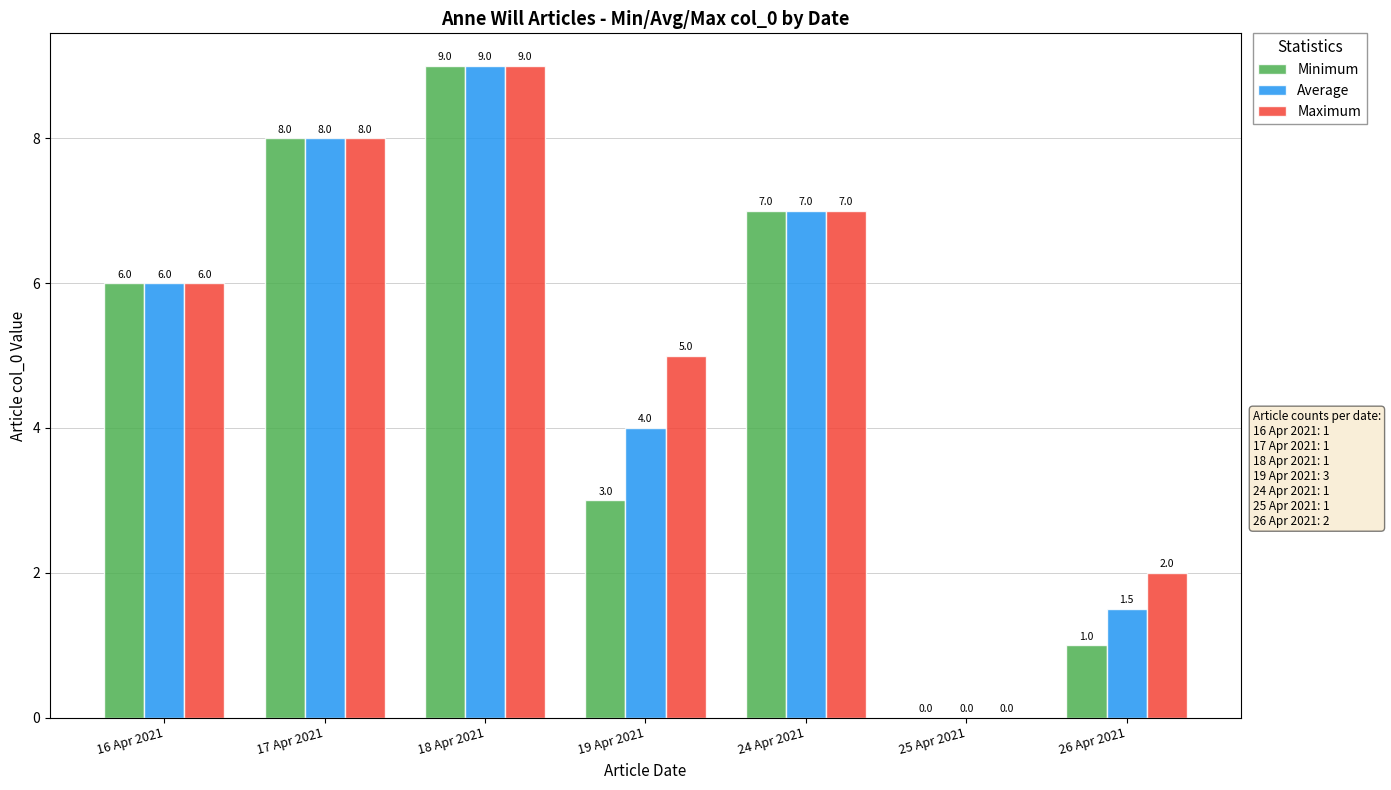

At which label is Maximum closest to 4?

19 Apr 2021